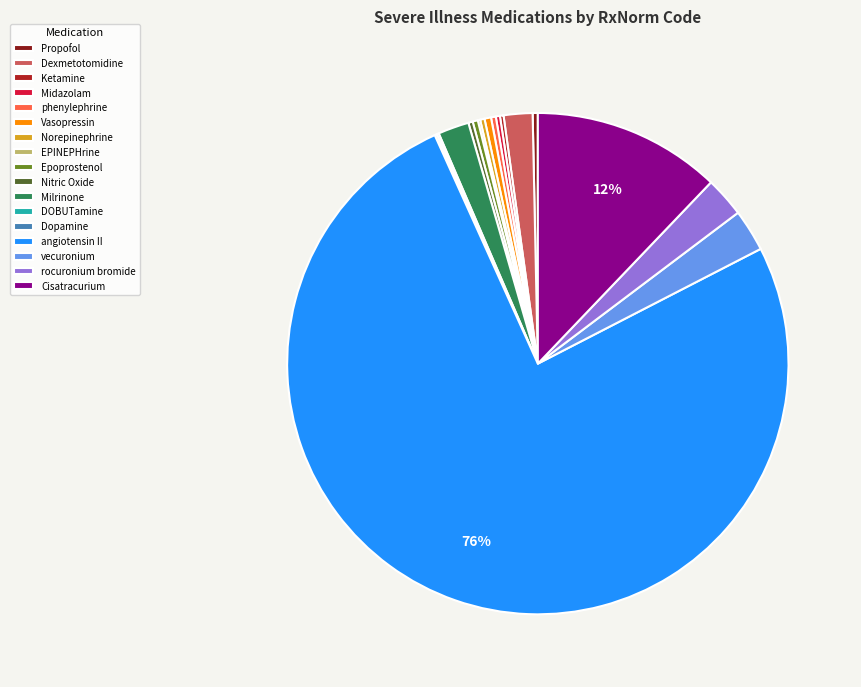

To the nearest percent, what is the average slice percentage?

6%